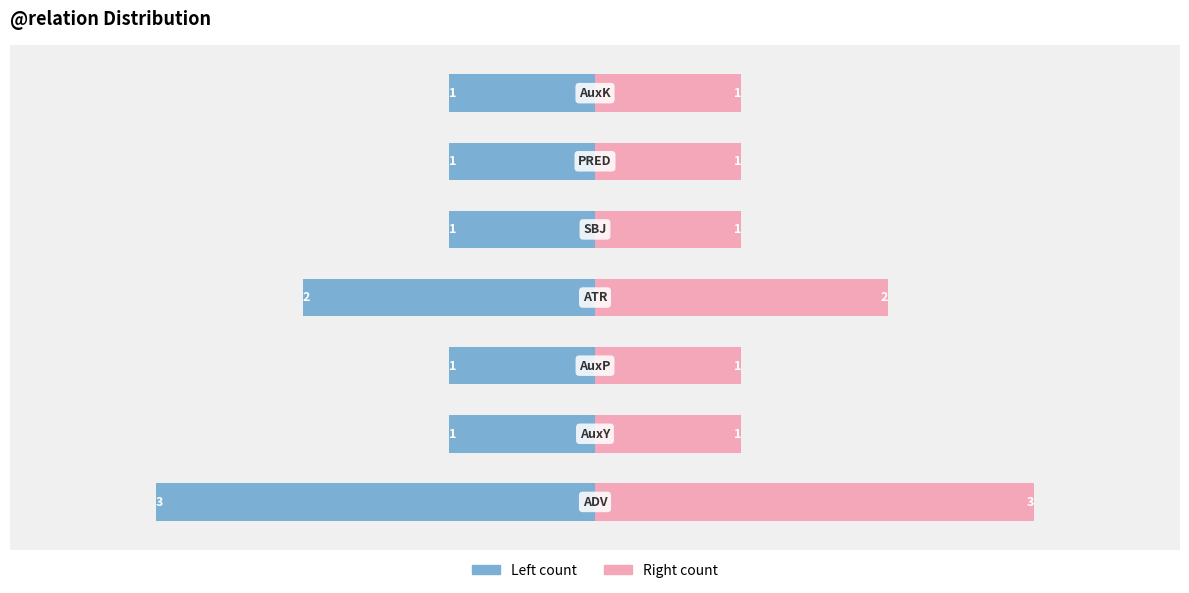

List the labels in order of @relation (left) value, largest first.

1, 2, 4, 5, 6, 3, 0